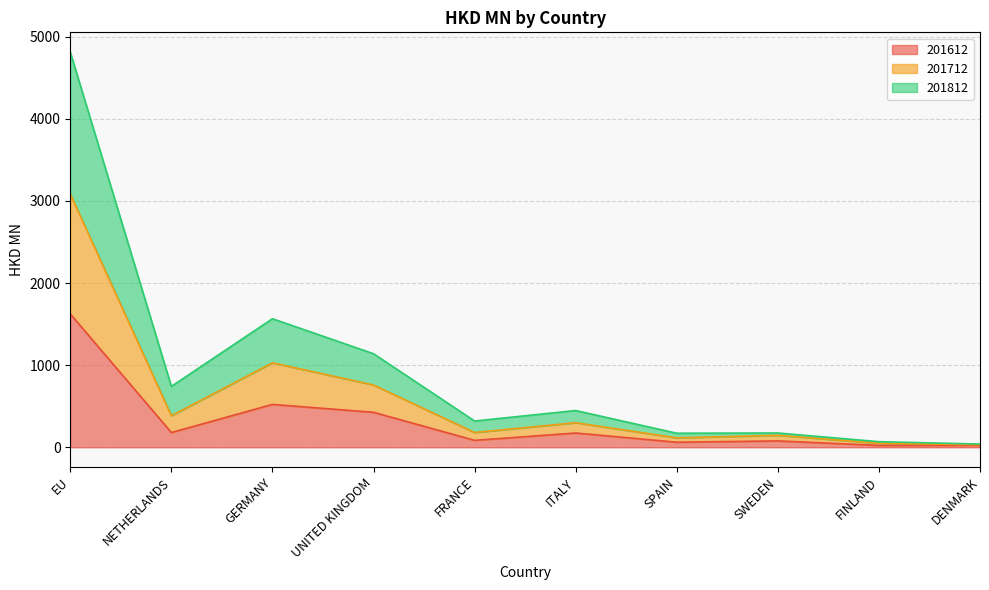

Rank the categories by 201612 value from highest to lowest.

EU, GERMANY, UNITED KINGDOM, NETHERLANDS, ITALY, FRANCE, SWEDEN, SPAIN, DENMARK, FINLAND